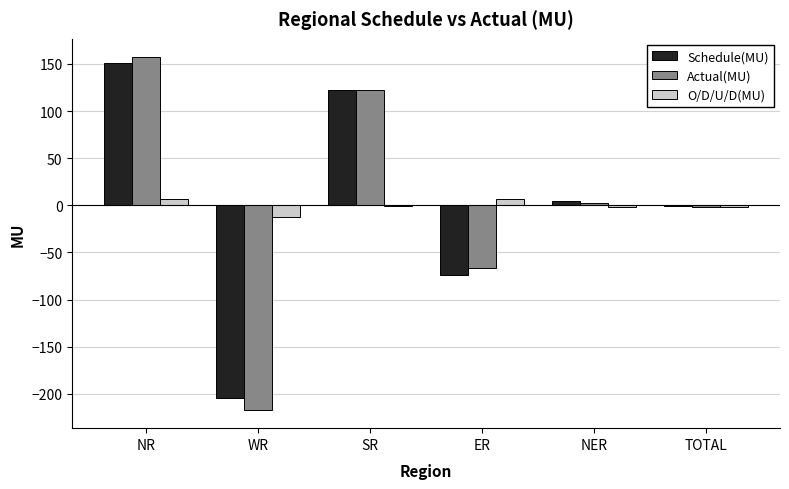

Is the value of Schedule(MU) at WR greater than the value of Actual(MU) at NER?

No